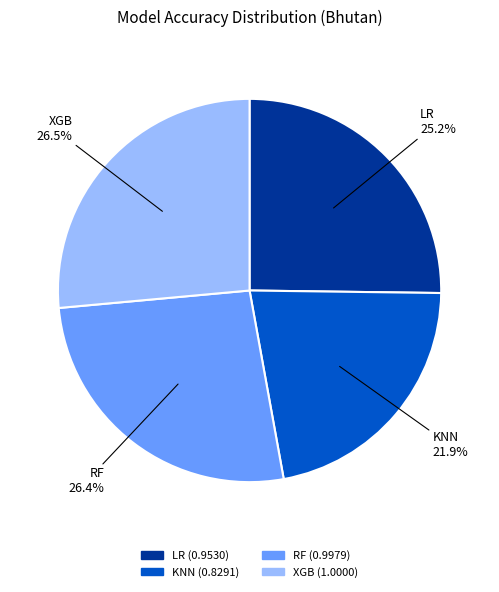

To the nearest percent, what portion does RF represent?

26%